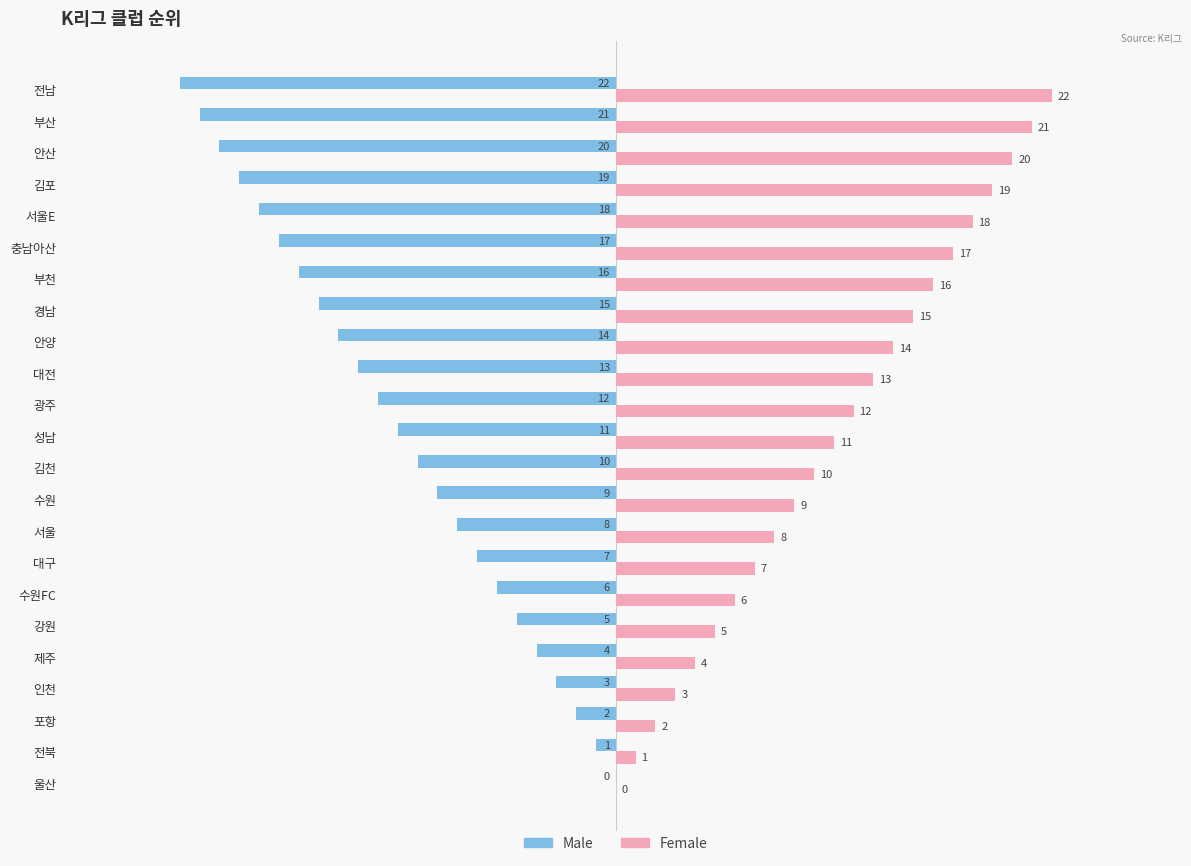

At which label is Male closest to -11?

성남